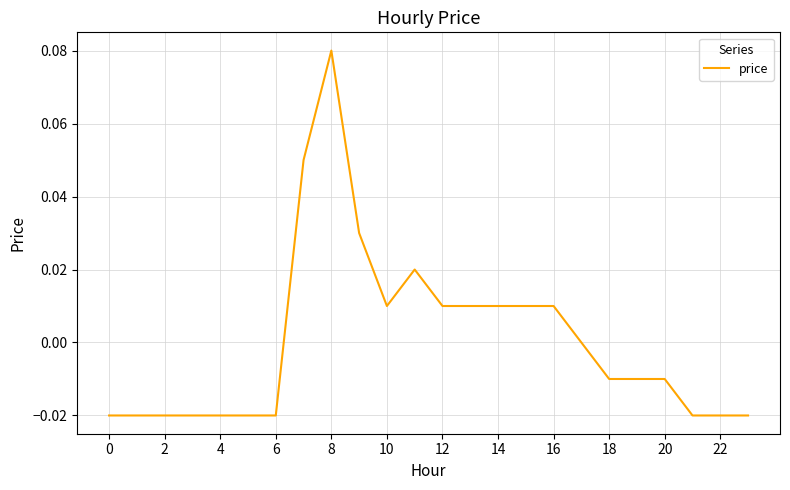

How many points are lower than both their immediate neighbors (excluding endpoints)?

1